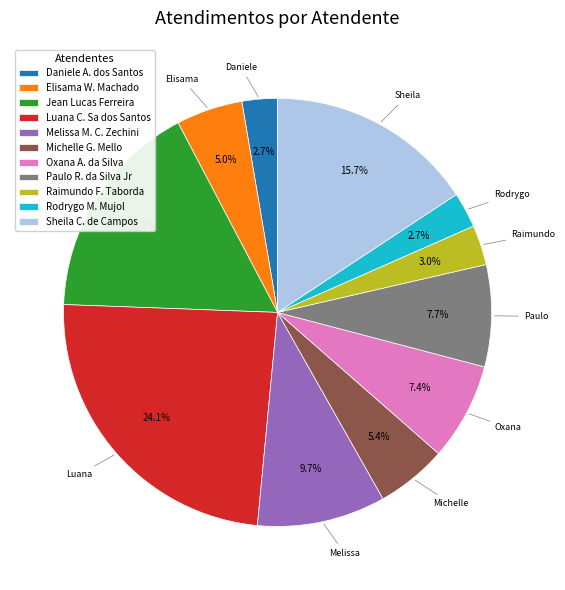

How many slices are in this pie chart?

11